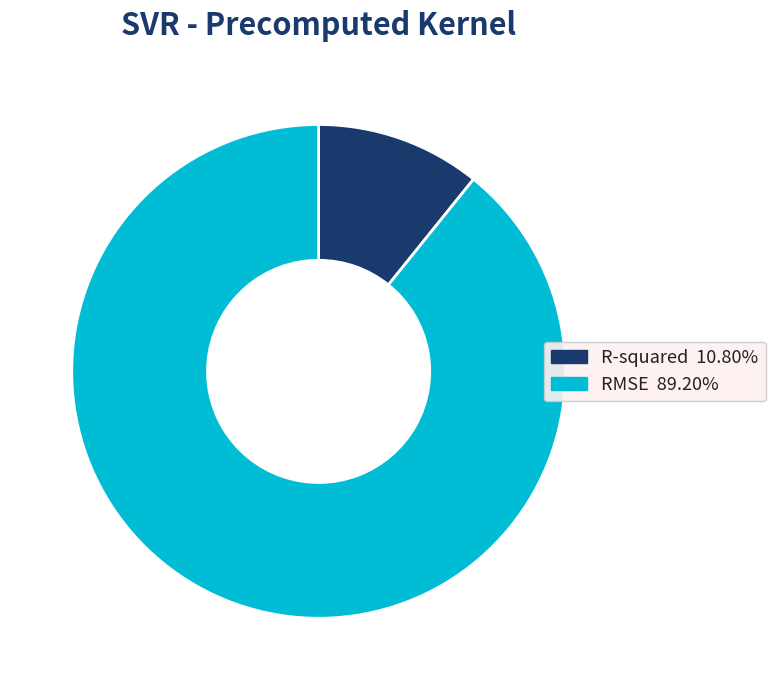

Which category has the smallest portion of the pie?

R-squared